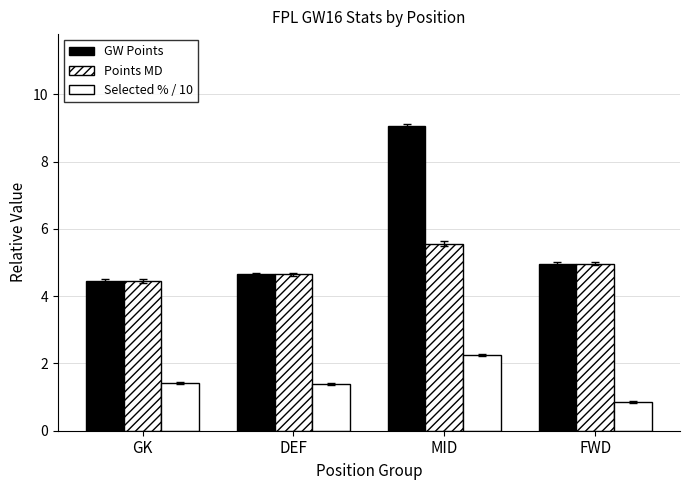

Rank the series by their maximum value, from highest to lowest.

GW Points, Points MD, Selected % / 10